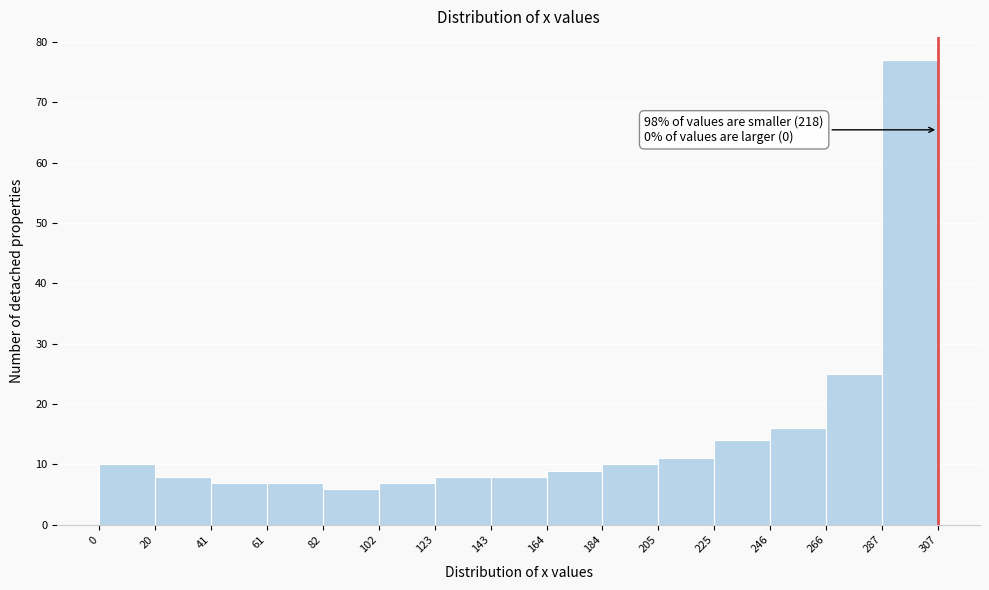

Which range on the x-axis has the tallest bar?

287 to 307